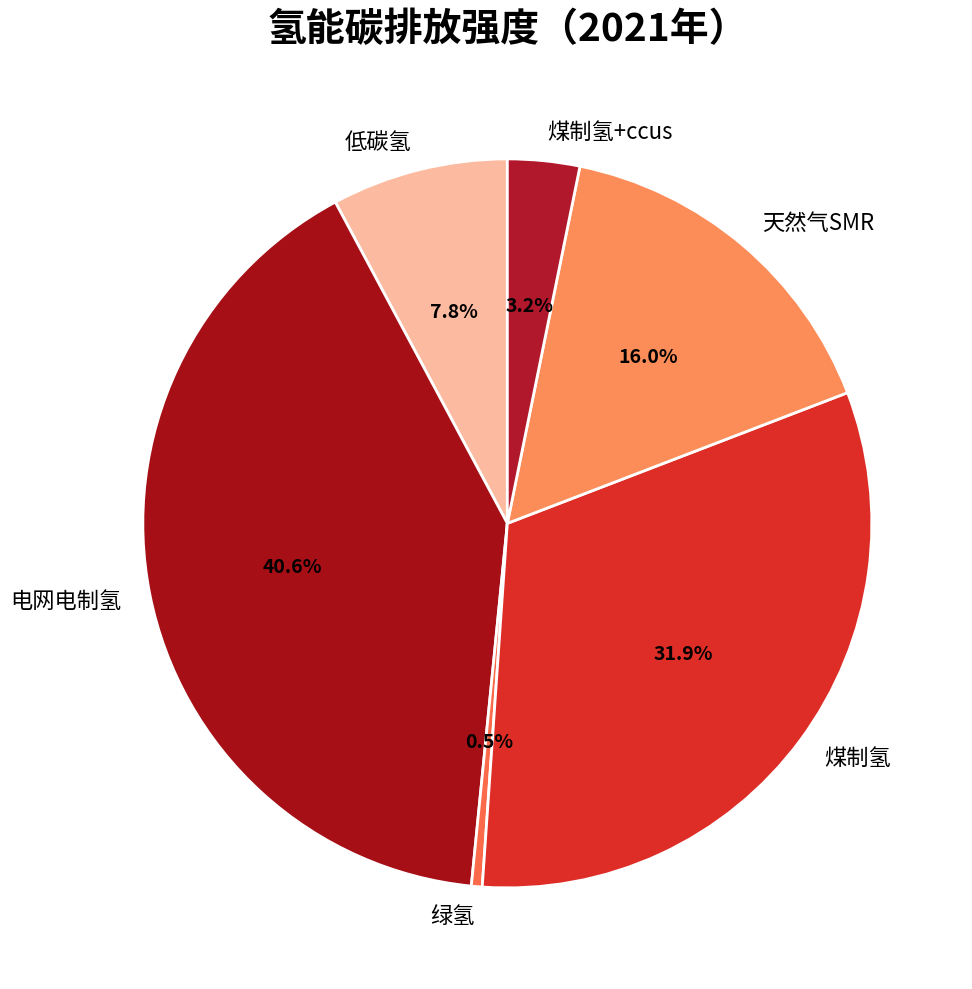

What is the ratio of the value at 电网电制氢 to the value at 天然气SMR?

2.5